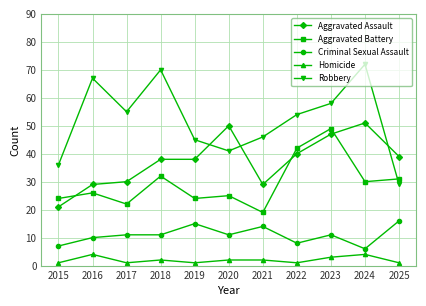

At 2017, list the series in order from smallest to largest.

Homicide, Criminal Sexual Assault, Aggravated Battery, Aggravated Assault, Robbery